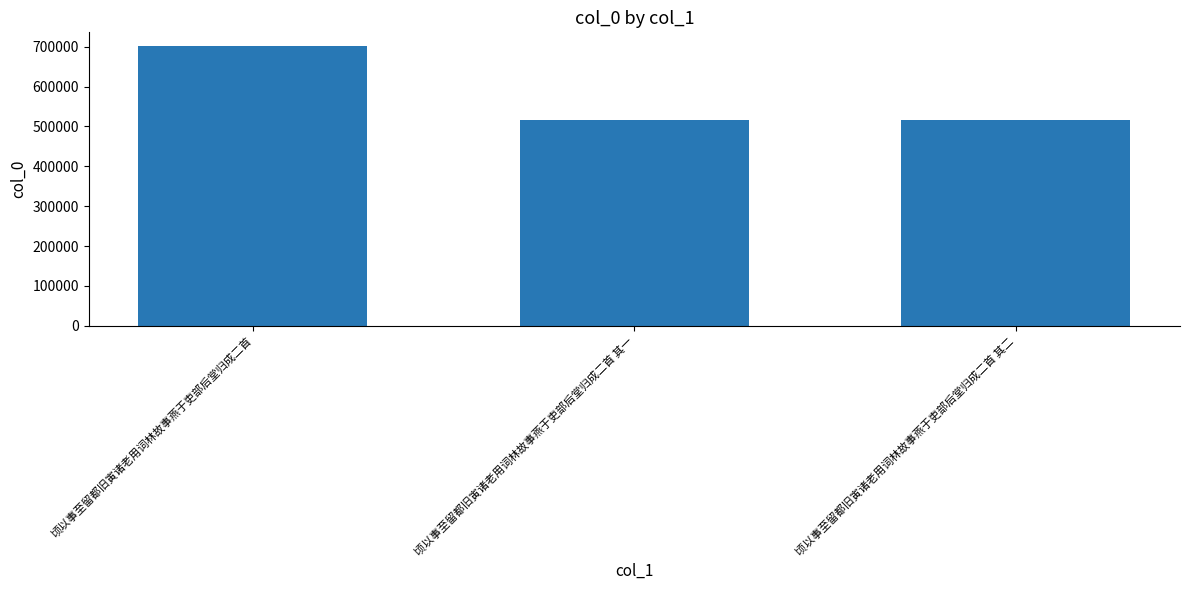

Approximately how many times larger is the value at 顷以事至留都旧寅诸老用词林故事燕于吏部后堂归成二首 其二 compared to 顷以事至留都旧寅诸老用词林故事燕于吏部后堂归成二首?

0.7